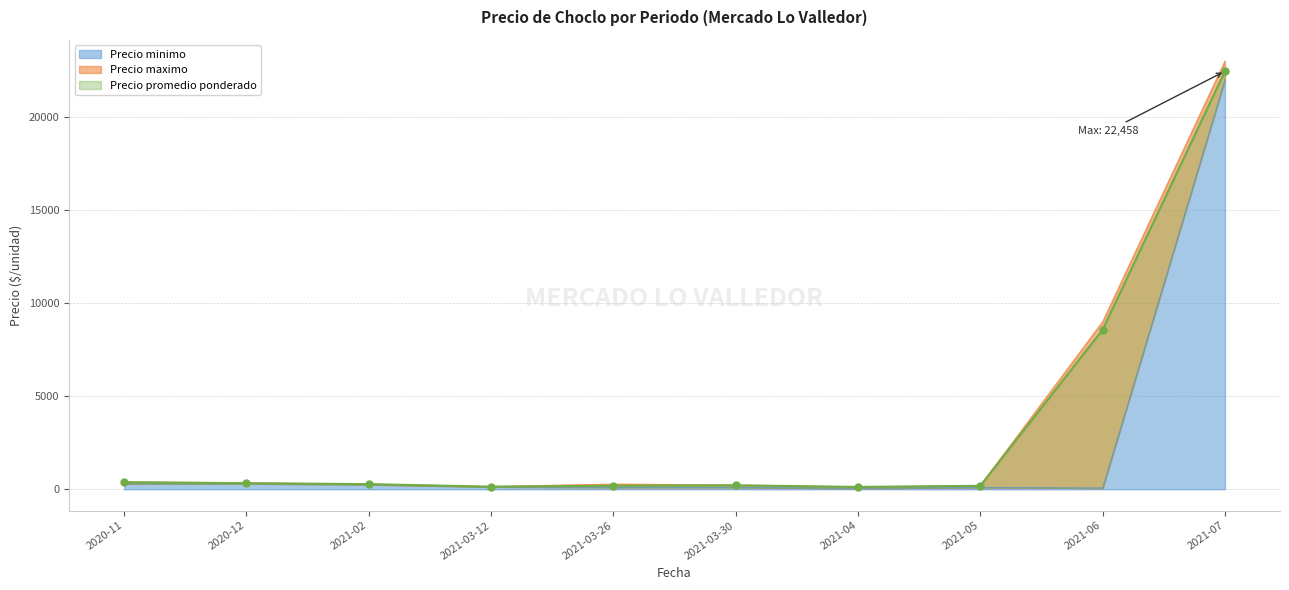

Rank the categories by Precio minimo value from highest to lowest.

2021-07, 2020-11, 2020-12, 2021-02, 2021-03-12, 2021-03-26, 2021-03-30, 2021-05, 2021-06, 2021-04